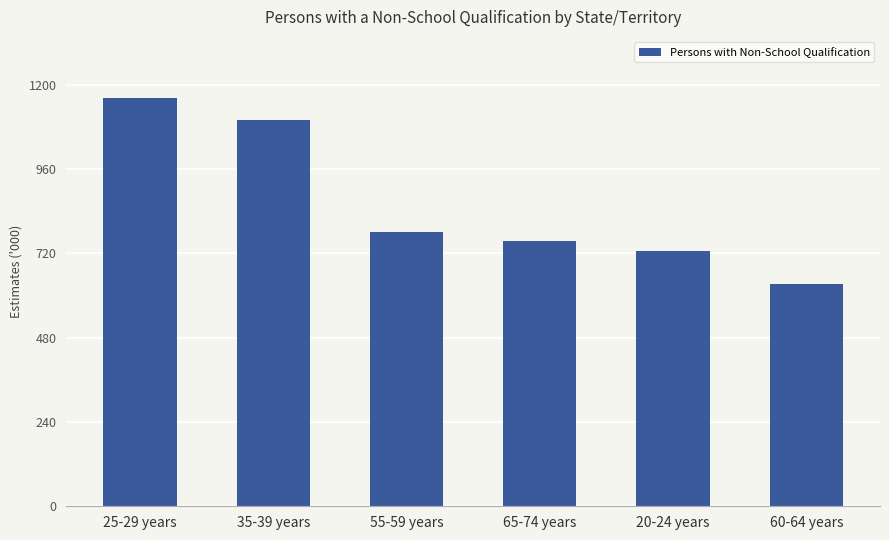

What value does the data have at 20-24 years?

726.6